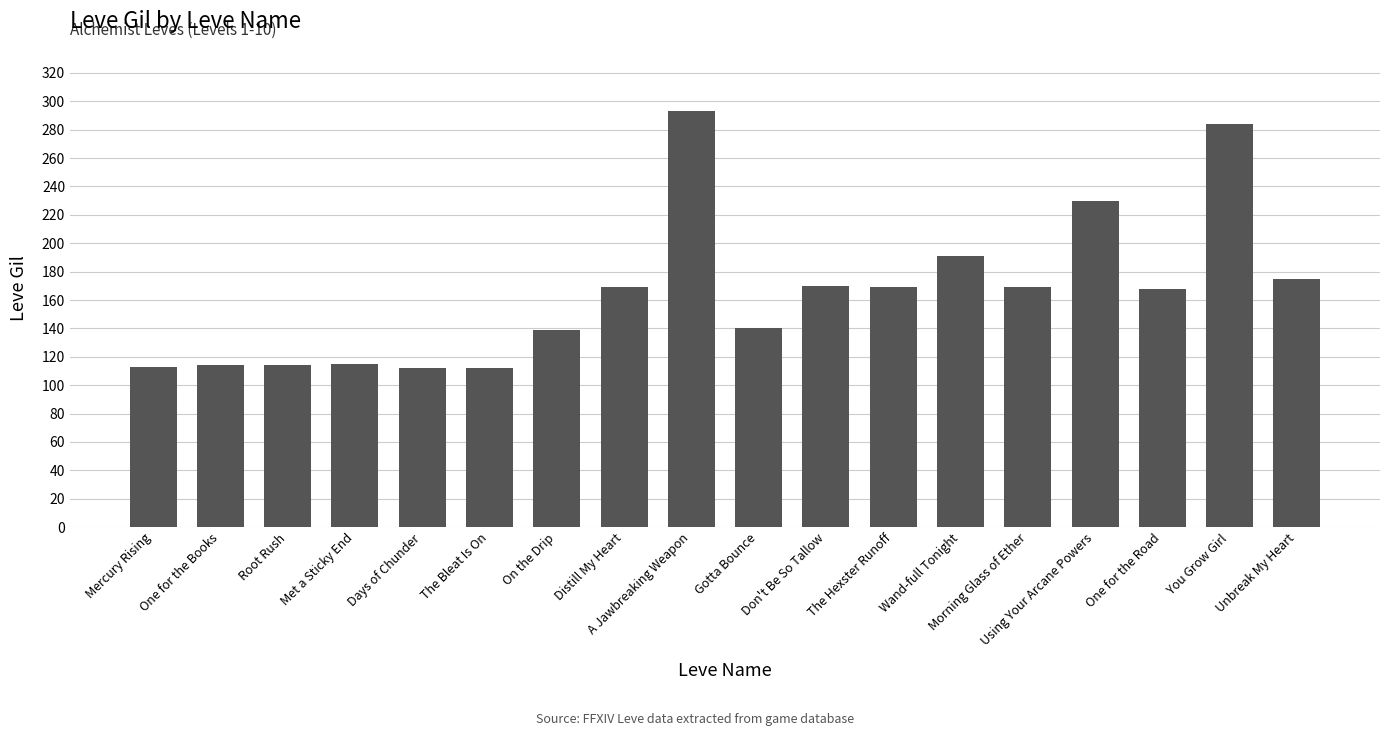

Does the chart contain stacked bars?

No